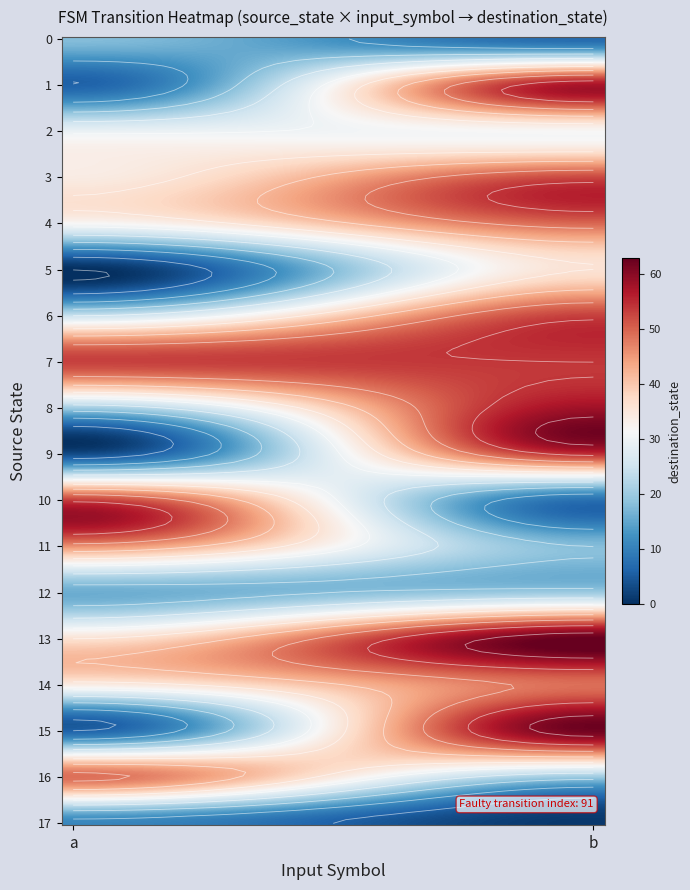

Between 7 and 11, which is larger?

7